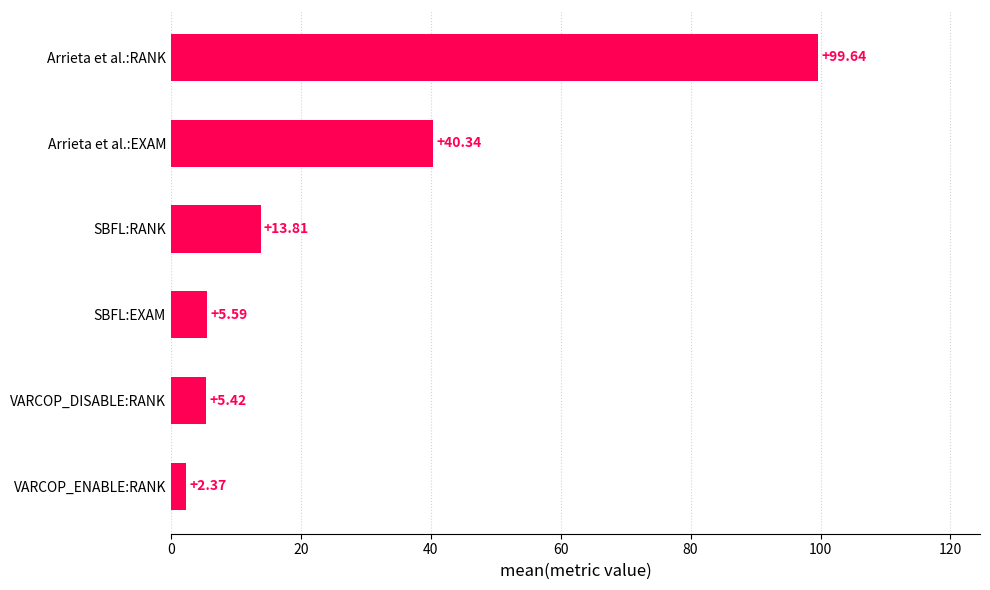

List the labels in order of value, largest first.

Arrieta et al.:RANK, Arrieta et al.:EXAM, SBFL:RANK, SBFL:EXAM, VARCOP_DISABLE:RANK, VARCOP_ENABLE:RANK